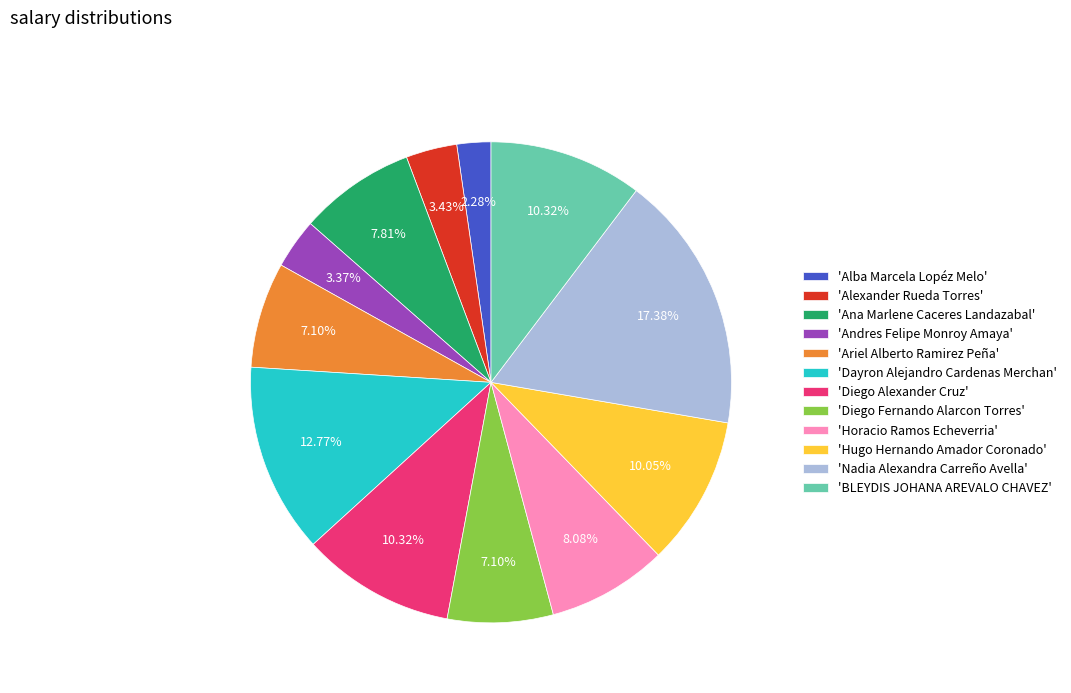

To the nearest percent, what is the difference between the largest and smallest slice percentages?

15%